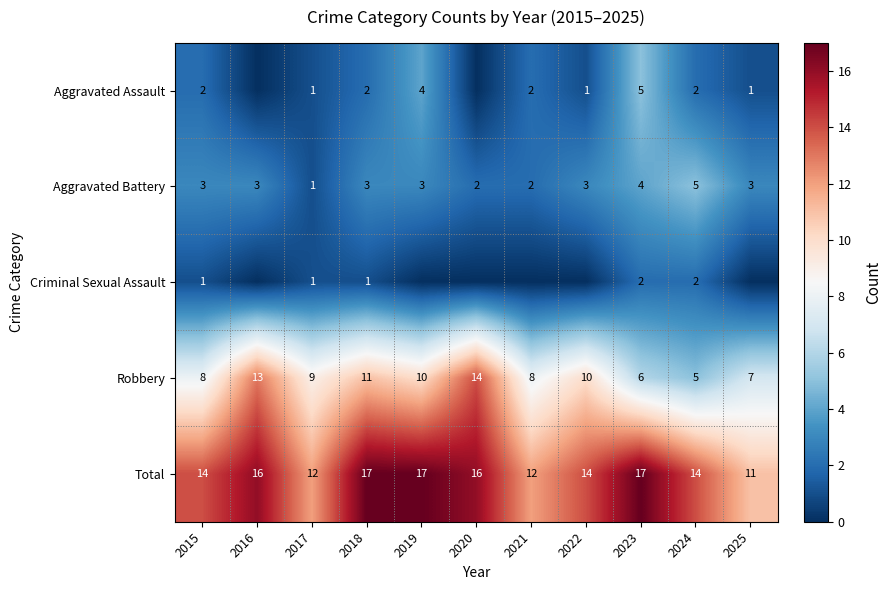

Is the value of Total at 2020 greater than the value of Aggravated Assault at 2021?

Yes